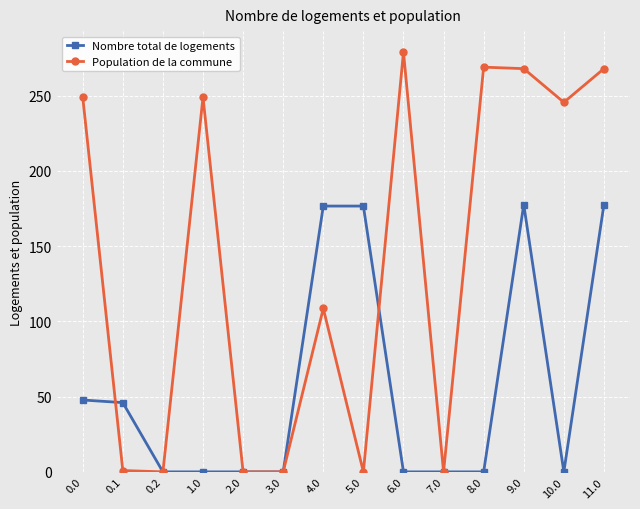

True or false: Population de la commune has more than 2 interior local peaks.

True